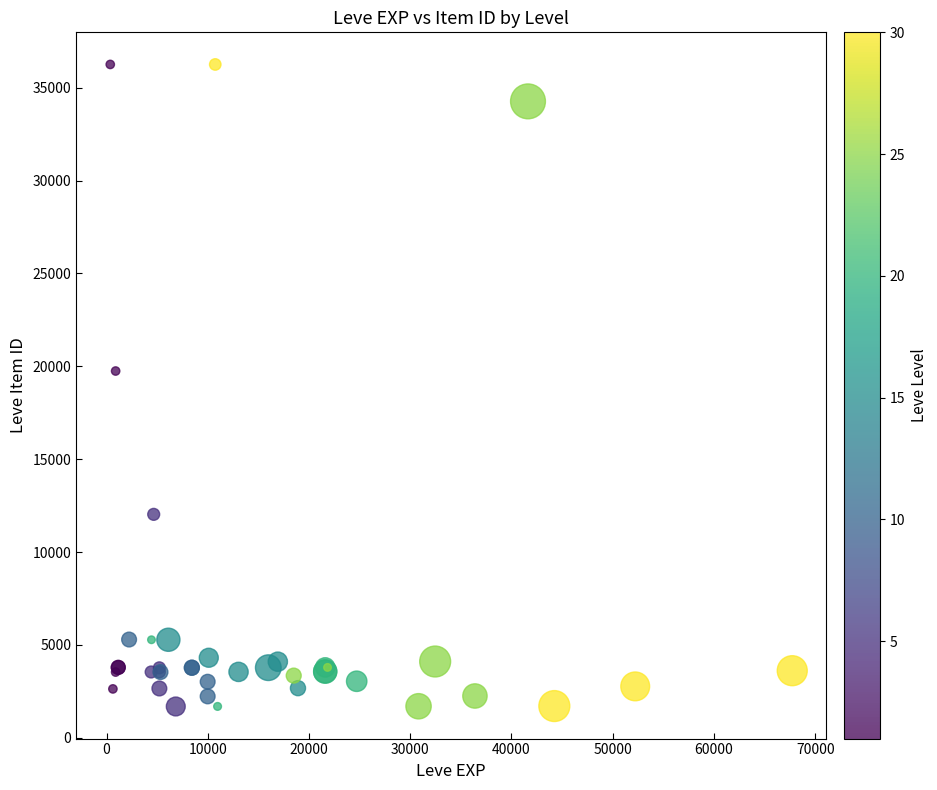

What Y value in the scatter plot is closest to 18967?

19744